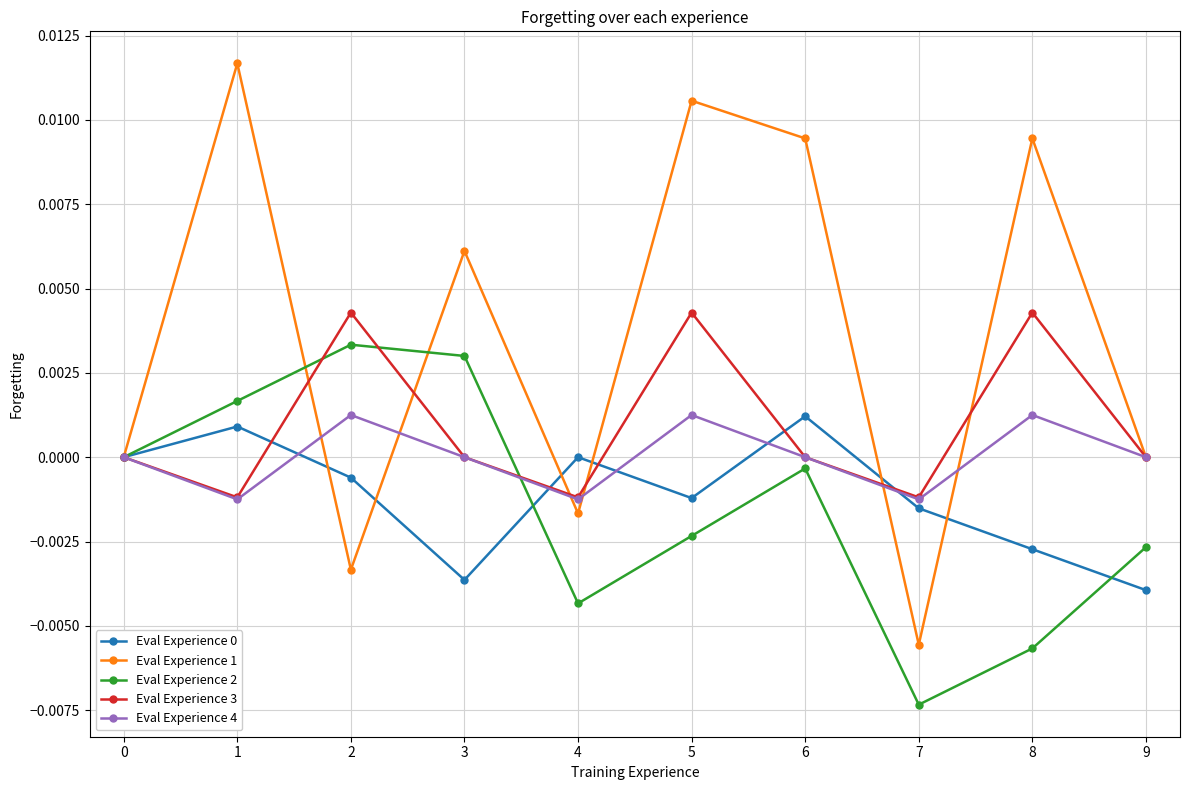

True or false: Eval Experience 3 has a value of -0.0 at 7.

True